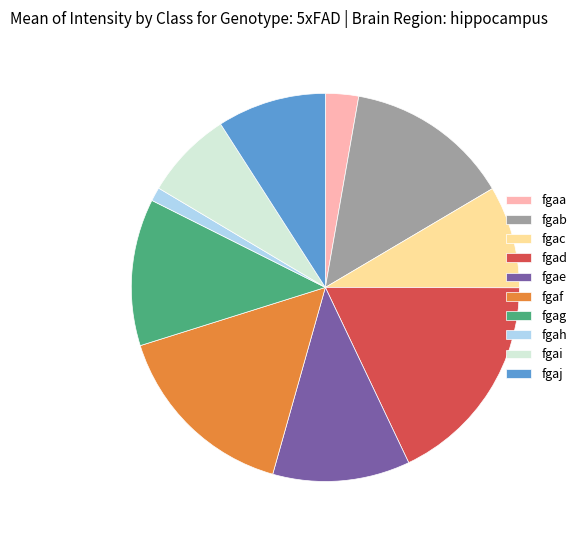

Does fgag represent more than half of the total?

No